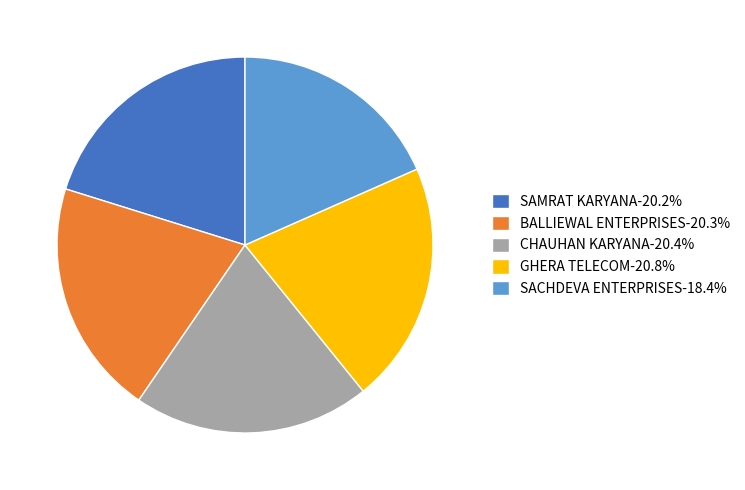

Is there any slice that represents more than half of the pie?

No